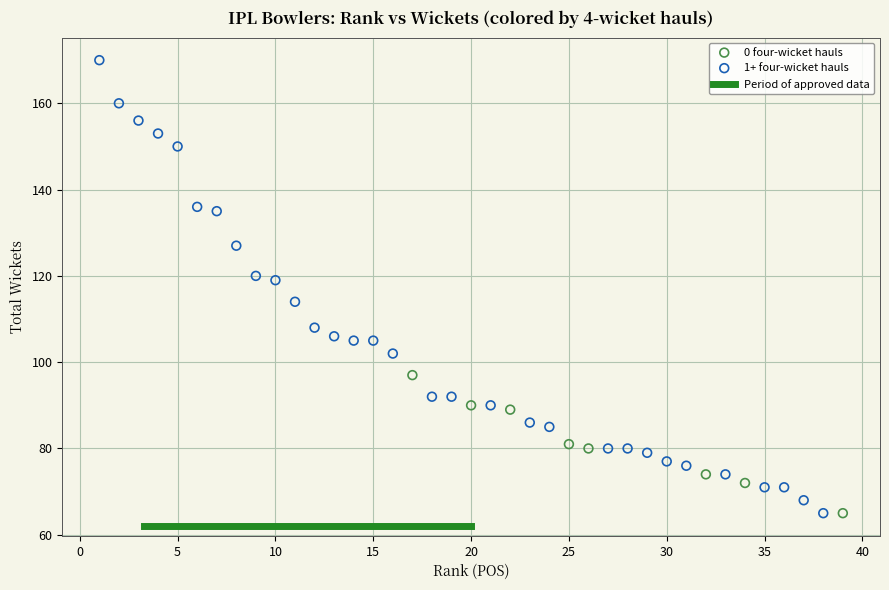

Which series has the largest Y range (max minus min)?

1+ four-wicket hauls